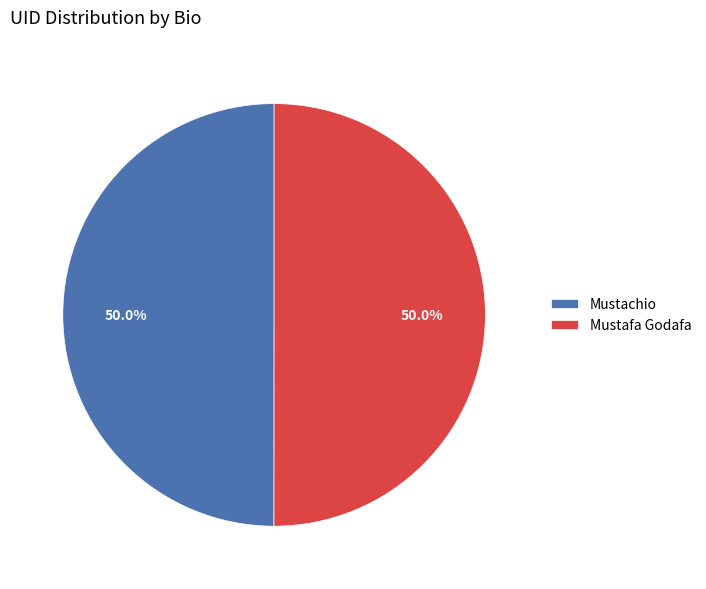

What is the ratio of the value at Mustafa Godafa to the value at Mustachio?

1.0